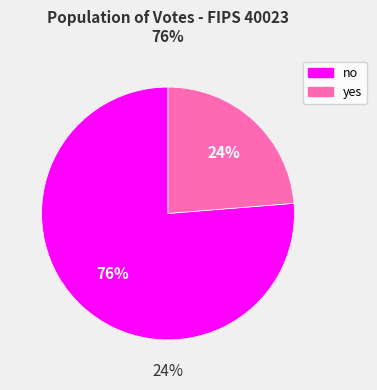

Count the number of slices in the pie.

2